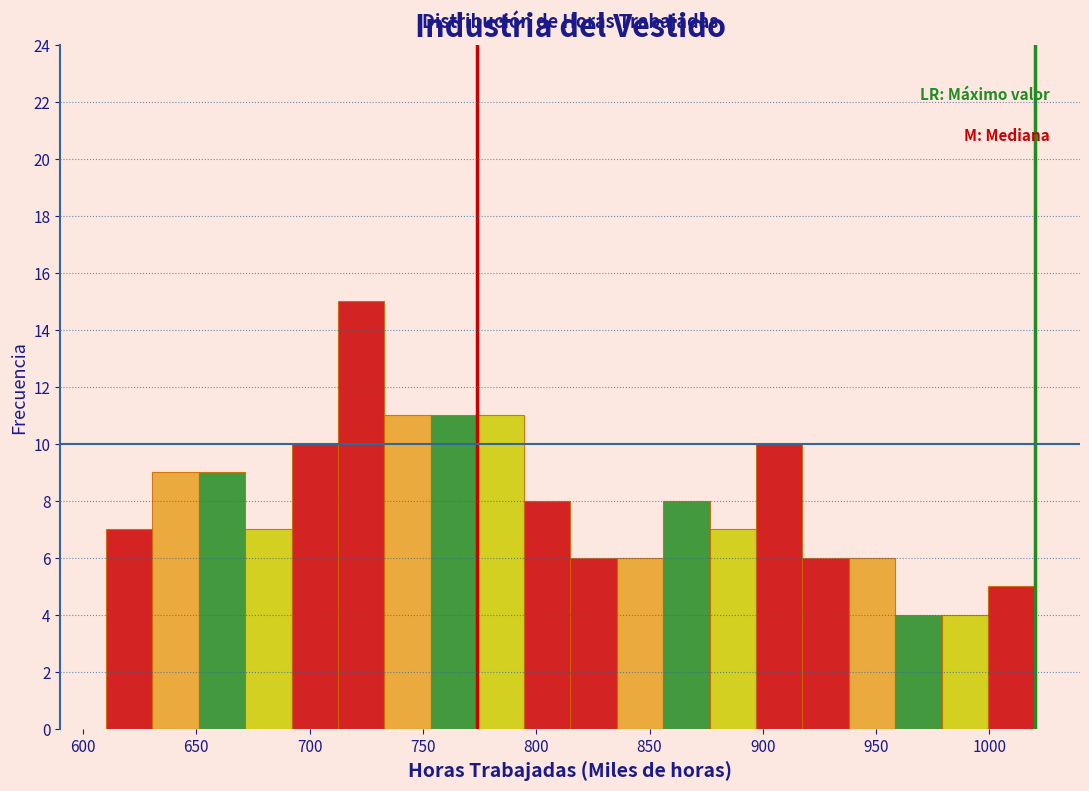

What is the height of the bar covering 712.5 to 733.0 on the x-axis? Neither the bar edges nor the heights are printed on the chart, so give them approximately, as read against the axes.

15